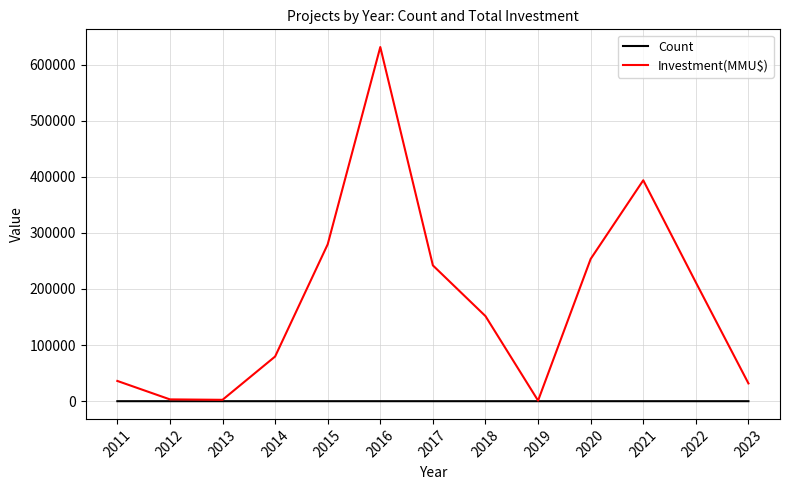

What is the difference between the maximum and second lowest values in the Count series?

7